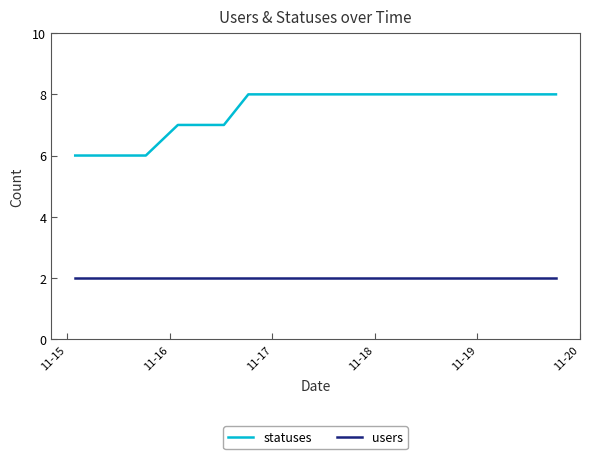

True or false: users and statuses cross at least once.

False